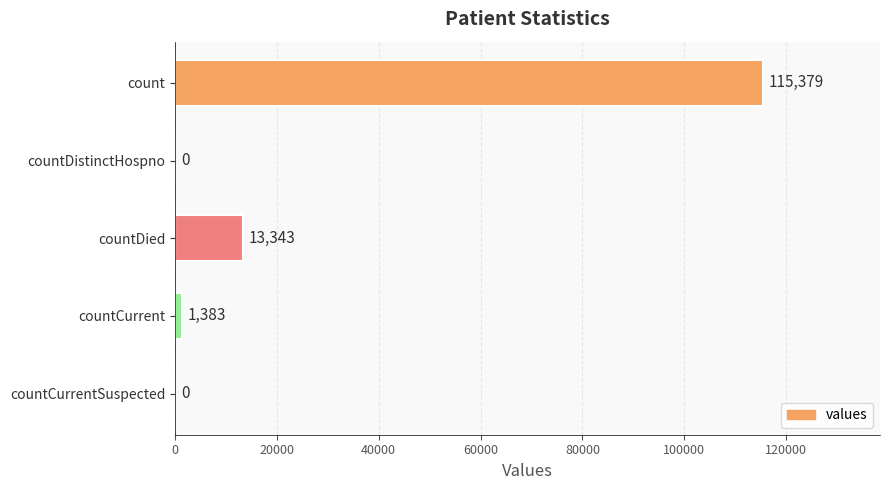

The chart shows a value of 66840 at countCurrentSuspected. True or false?

False